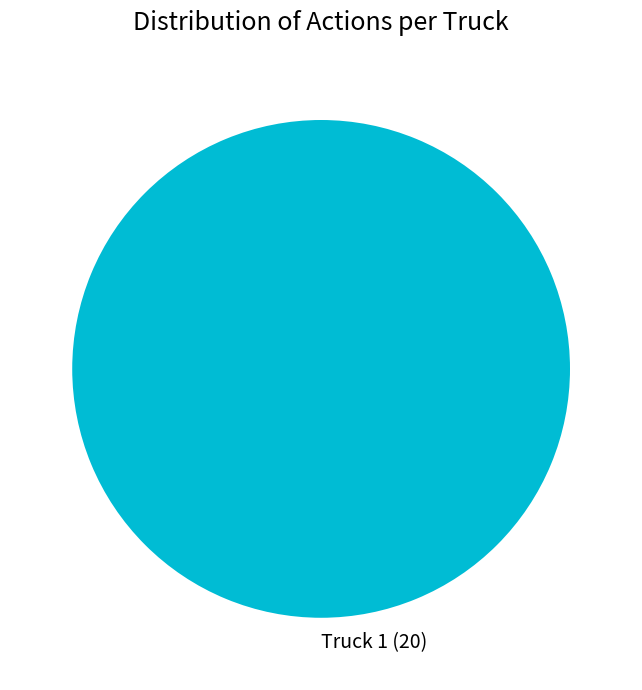

True or false: Truck 1 (20) accounts for 85% of the total.

False